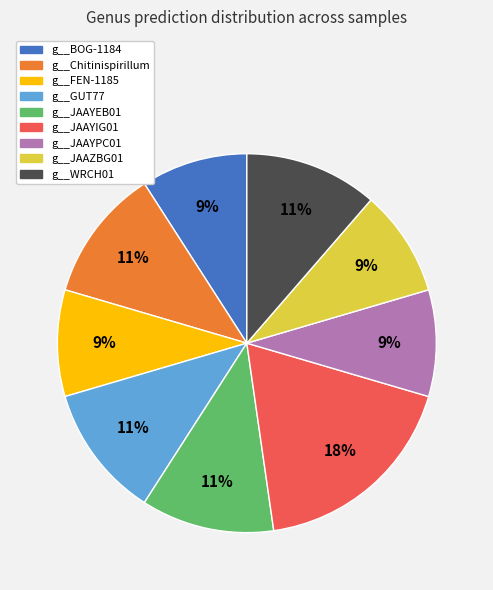

To the nearest percent, what is the average slice percentage?

11%